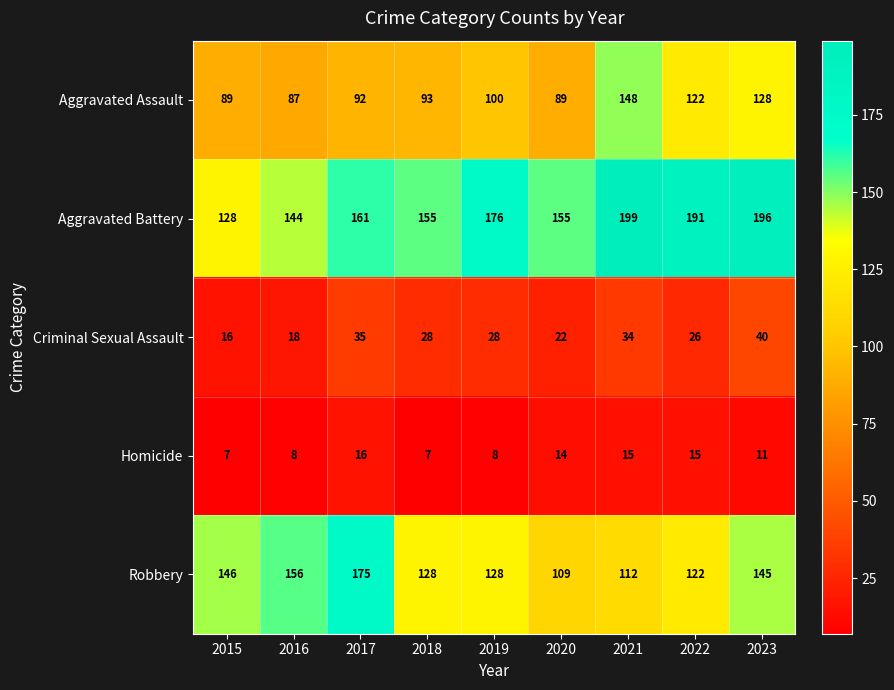

Where does the Criminal Sexual Assault series first go above 28?

2017